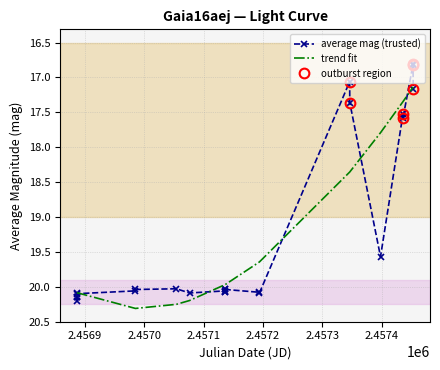

Reading left to right, what are all the values shown in this chart?

20.1	20.2	20.1	20.1	20.1	20.1	20.0	20.0	20.1	20.1	20.0	20.1	20.1	20.0	20.1	20.1	17.1	17.4	19.6	17.5	17.6	16.8	16.8	17.2